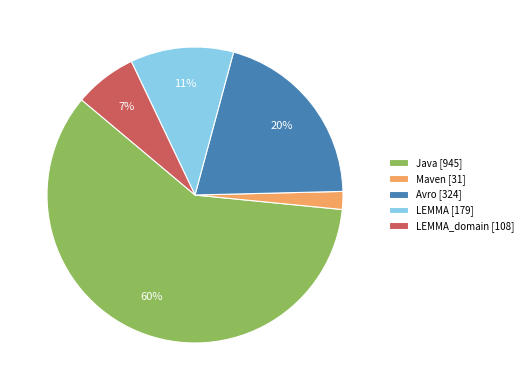

Count the number of slices in the pie.

5